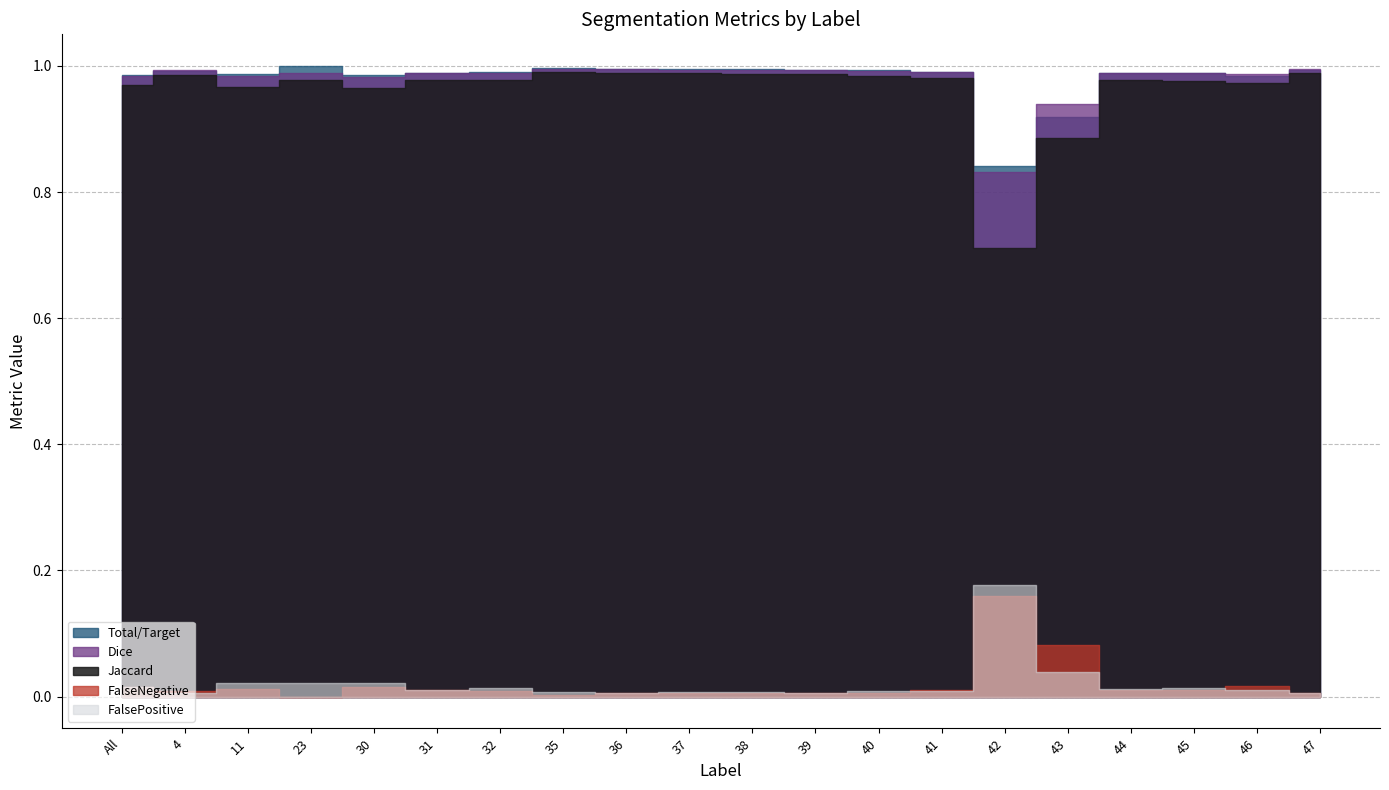

Reading right to left, list all the values displayed in this chart.

Jaccard: 47=1.0	46=1.0	45=1.0	44=1.0	43=0.9	42=0.7	41=1.0	40=1.0	39=1.0	38=1.0	37=1.0	36=1.0	35=1.0	32=1.0	31=1.0	30=1.0	23=1.0	11=1.0	4=1.0	All=1.0
Dice: 47=1.0	46=1.0	45=1.0	44=1.0	43=0.9	42=0.8	41=1.0	40=1.0	39=1.0	38=1.0	37=1.0	36=1.0	35=1.0	32=1.0	31=1.0	30=1.0	23=1.0	11=1.0	4=1.0	All=1.0
Total/Target: 47=1.0	46=1.0	45=1.0	44=1.0	43=0.9	42=0.8	41=1.0	40=1.0	39=1.0	38=1.0	37=1.0	36=1.0	35=1.0	32=1.0	31=1.0	30=1.0	23=1.0	11=1.0	4=1.0	All=1.0
FalseNegative: 47=0.0	46=0.0	45=0.0	44=0.0	43=0.1	42=0.2	41=0.0	40=0.0	39=0.0	38=0.0	37=0.0	36=0.0	35=0.0	32=0.0	31=0.0	30=0.0	23=0.0	11=0.0	4=0.0	All=0.0
FalsePositive: 47=0.0	46=0.0	45=0.0	44=0.0	43=0.0	42=0.2	41=0.0	40=0.0	39=0.0	38=0.0	37=0.0	36=0.0	35=0.0	32=0.0	31=0.0	30=0.0	23=0.0	11=0.0	4=0.0	All=0.0